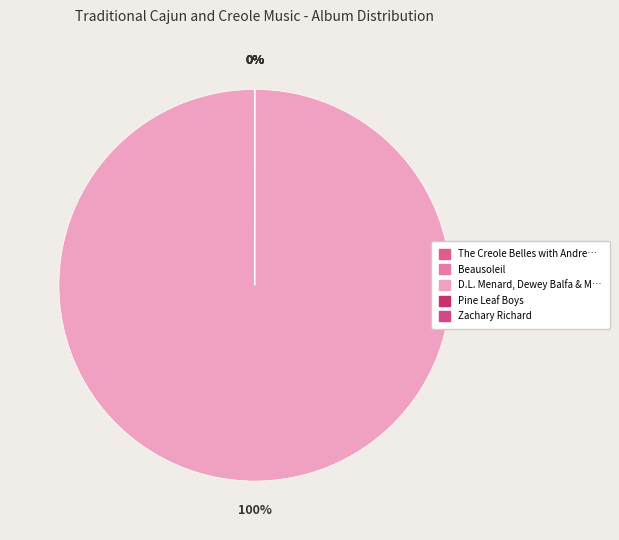

How many slices are in this pie chart?

5